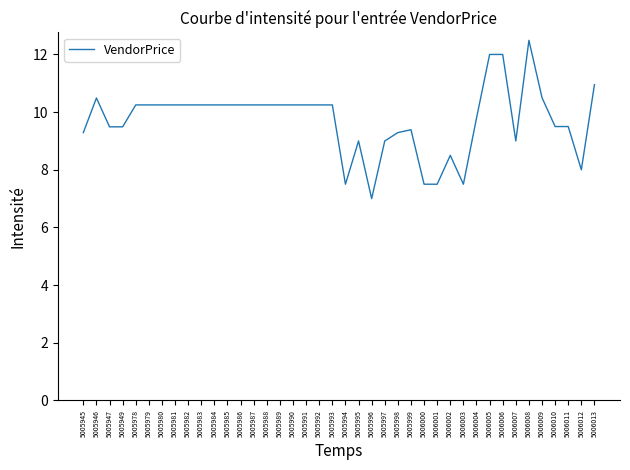

At which label does the data first exceed 10?

5005946